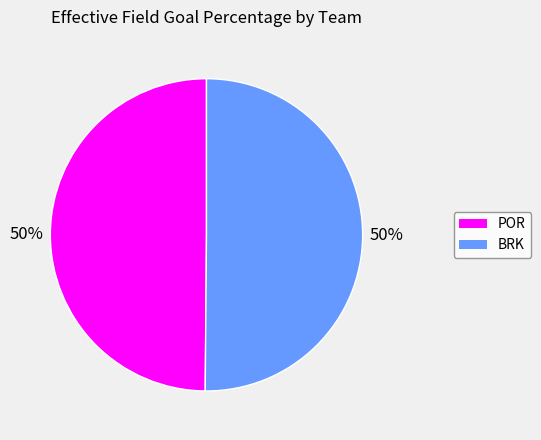

Is the sum of BRK and POR greater than half?

Yes